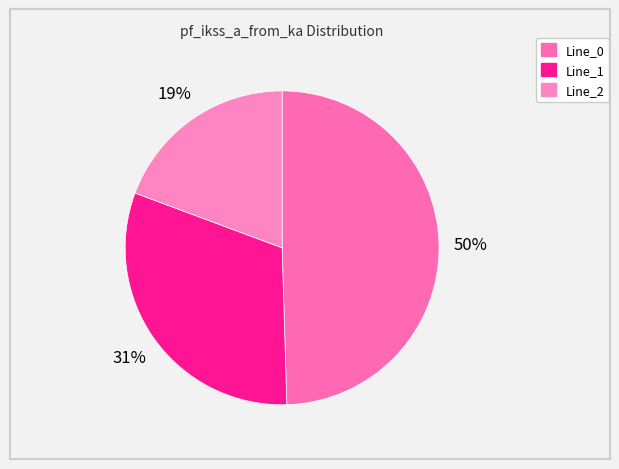

Is there any slice that represents more than half of the pie?

No